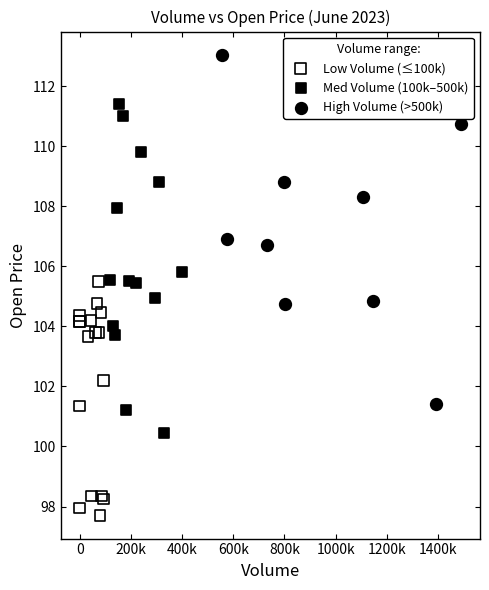

Which series has the widest spread of Y values?

High Volume (>500k)